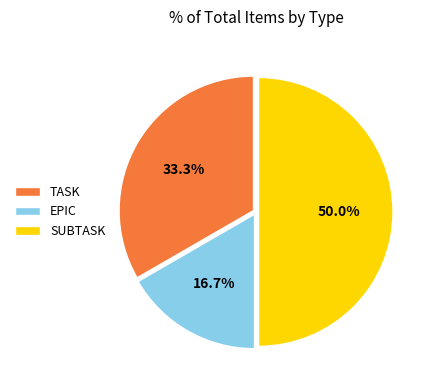

Which slice is the smallest?

EPIC